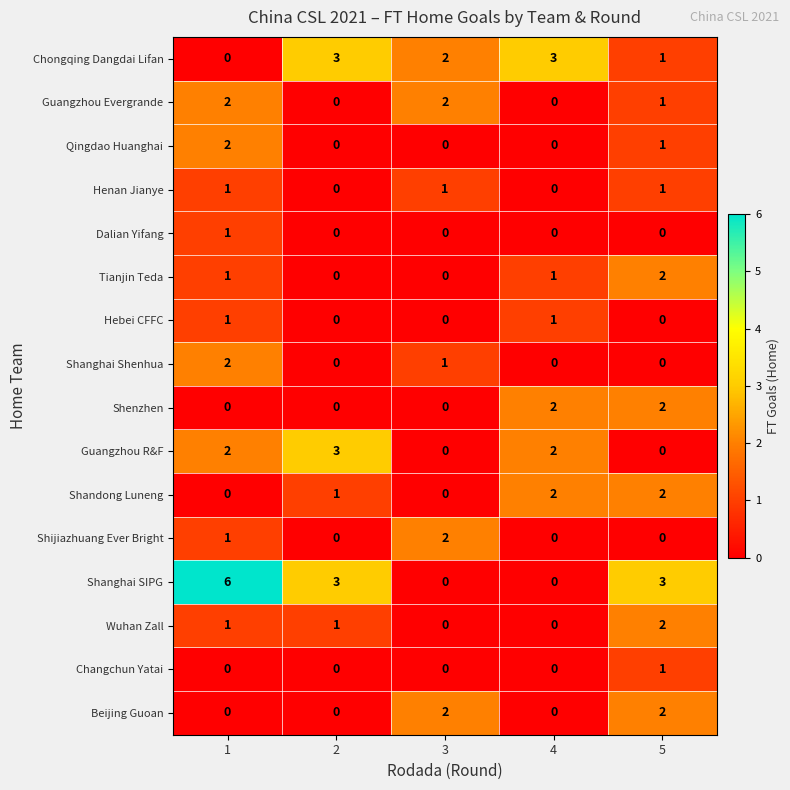

What is the total value across all series at 2?

11